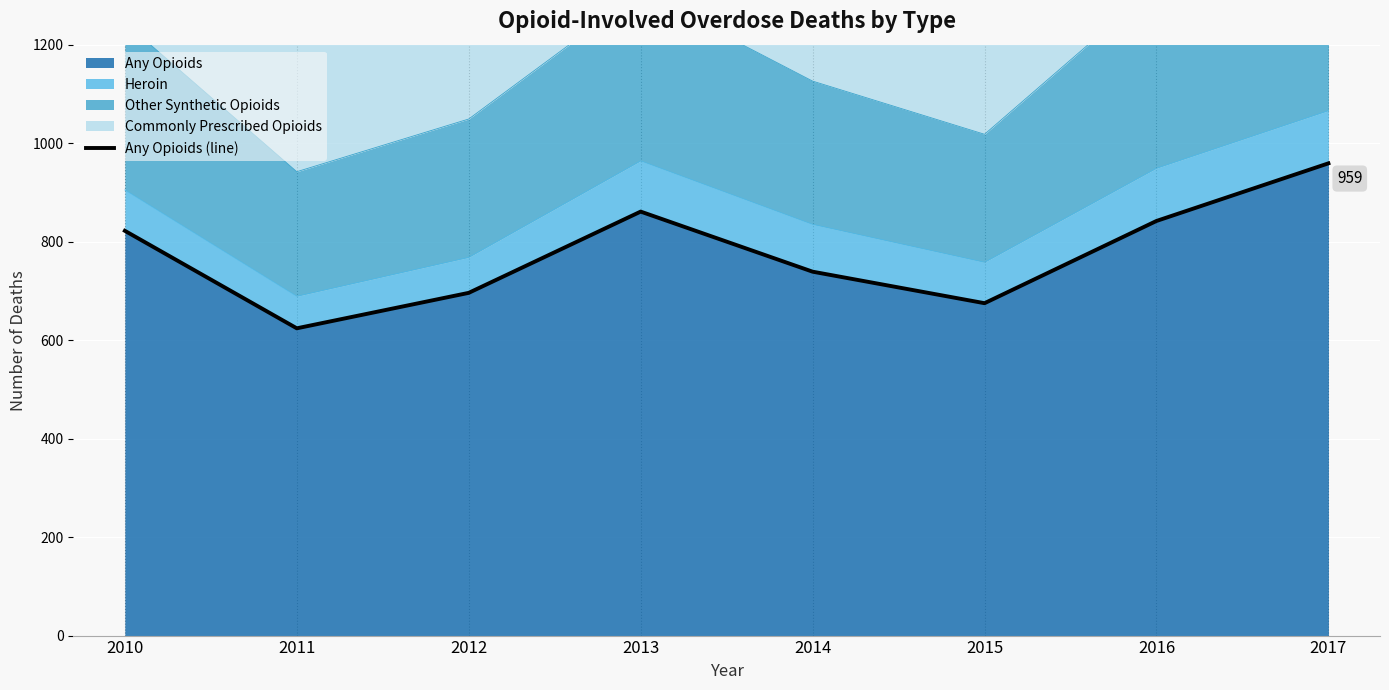

How many interior local valleys (lower than both neighbors) does the data have?

2